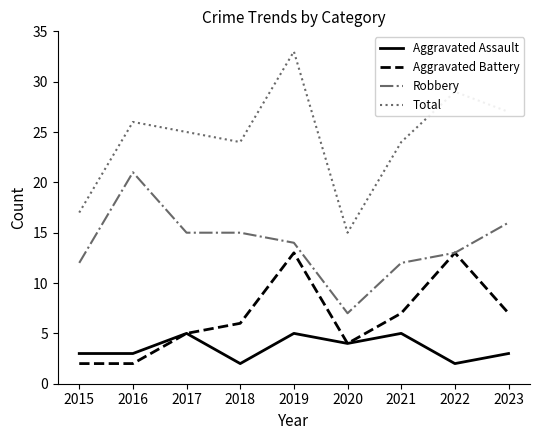

List the series in order of their peak value, highest first.

Total, Robbery, Aggravated Battery, Aggravated Assault